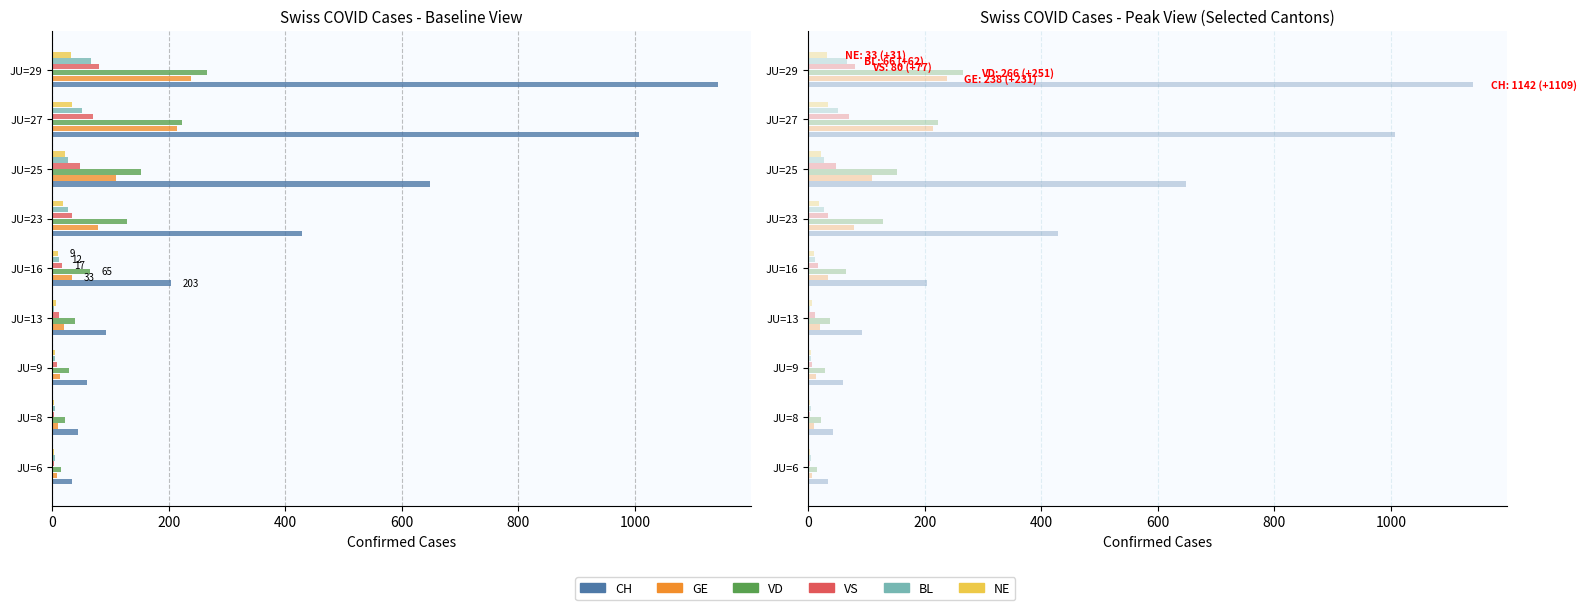

The value of GE at 7 is 214. True or false?

True